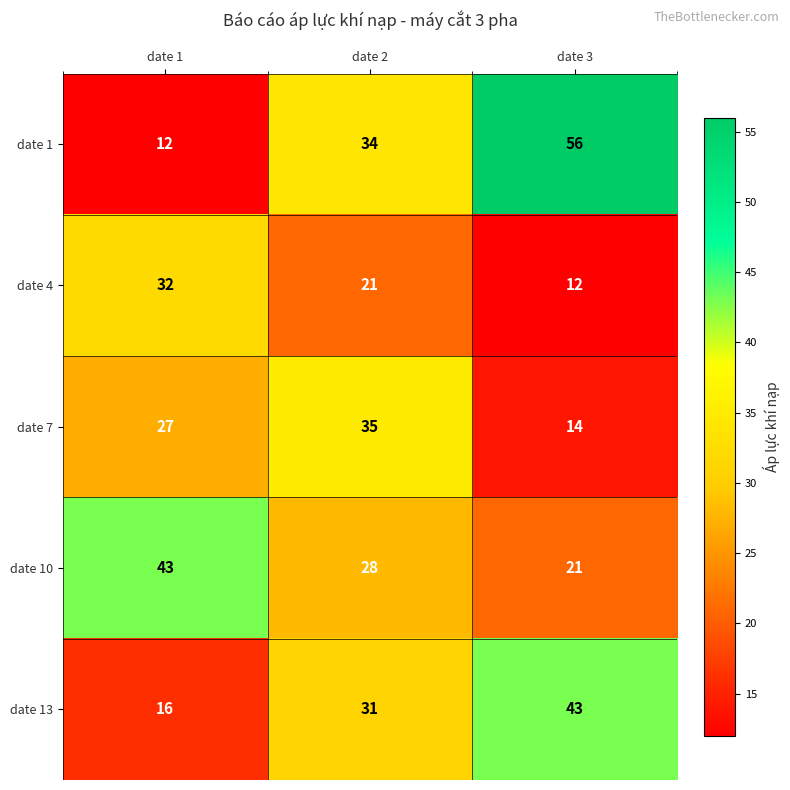

What is the smallest value displayed?

12